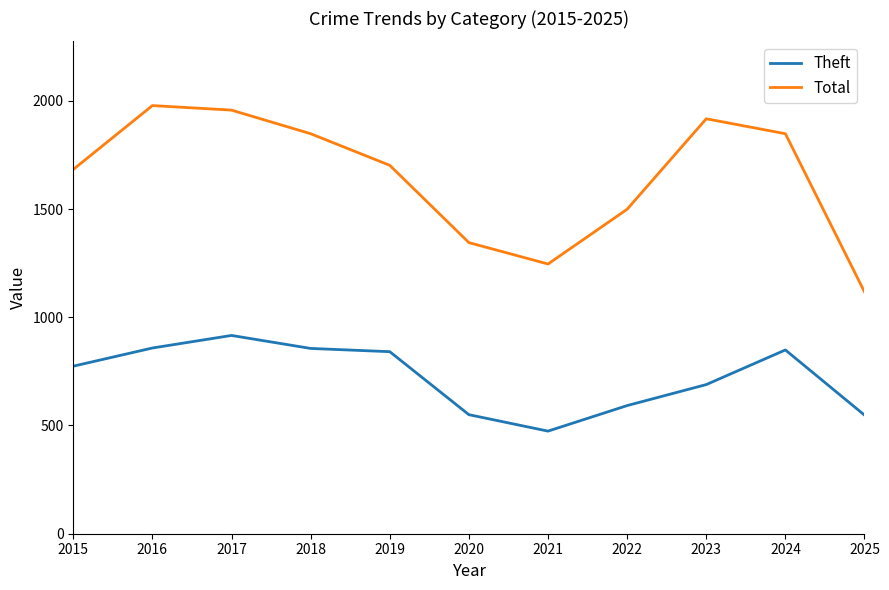

Where is the first local maximum for Theft?

2017